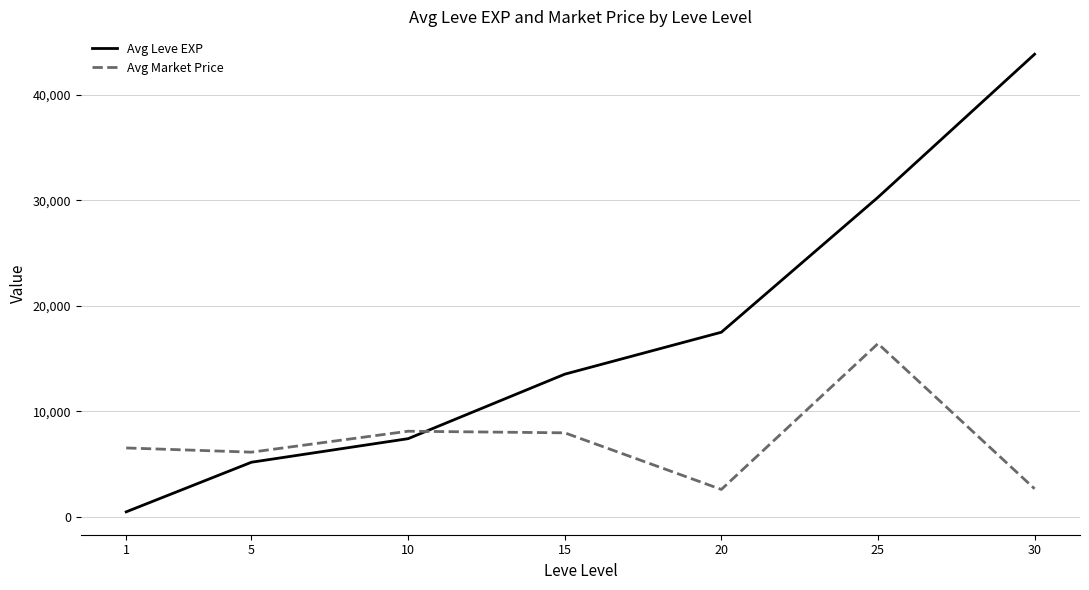

How many values in the Avg Market Price series are below 6520?

3